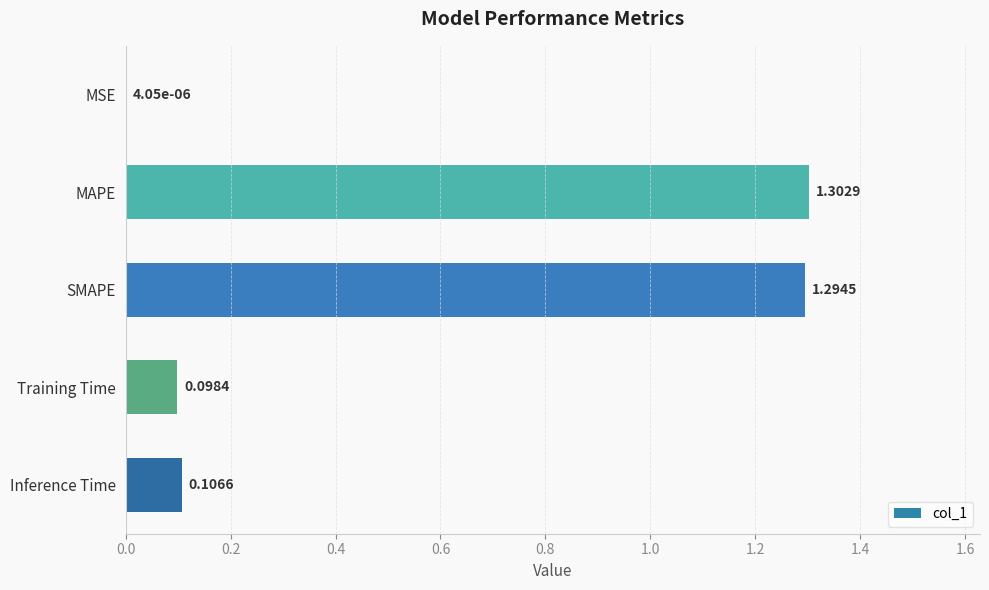

At which label is the value closest to 0?

MSE